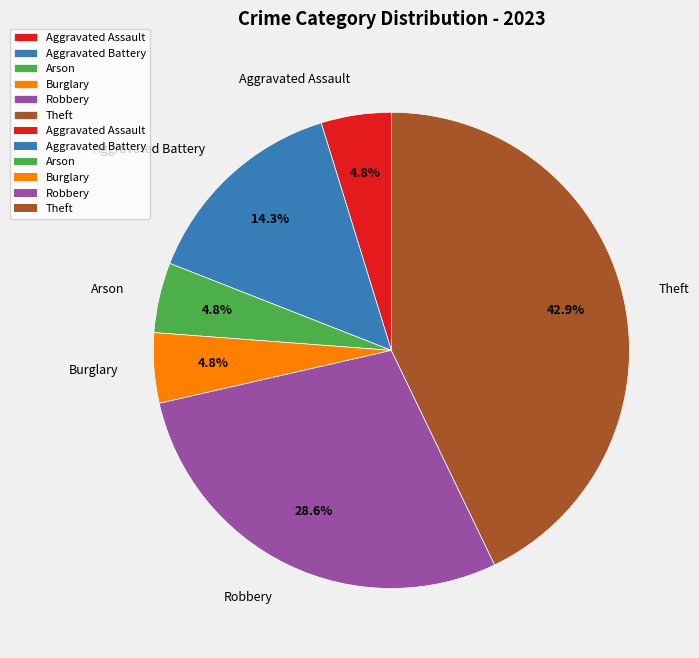

Which has a higher value, Robbery or Aggravated Assault?

Robbery